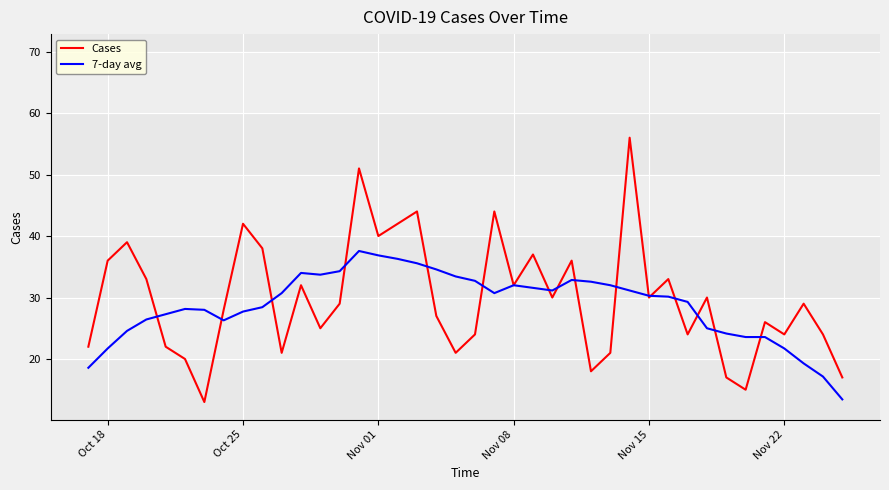

List the series in order of their peak value, lowest first.

7-day avg, Cases